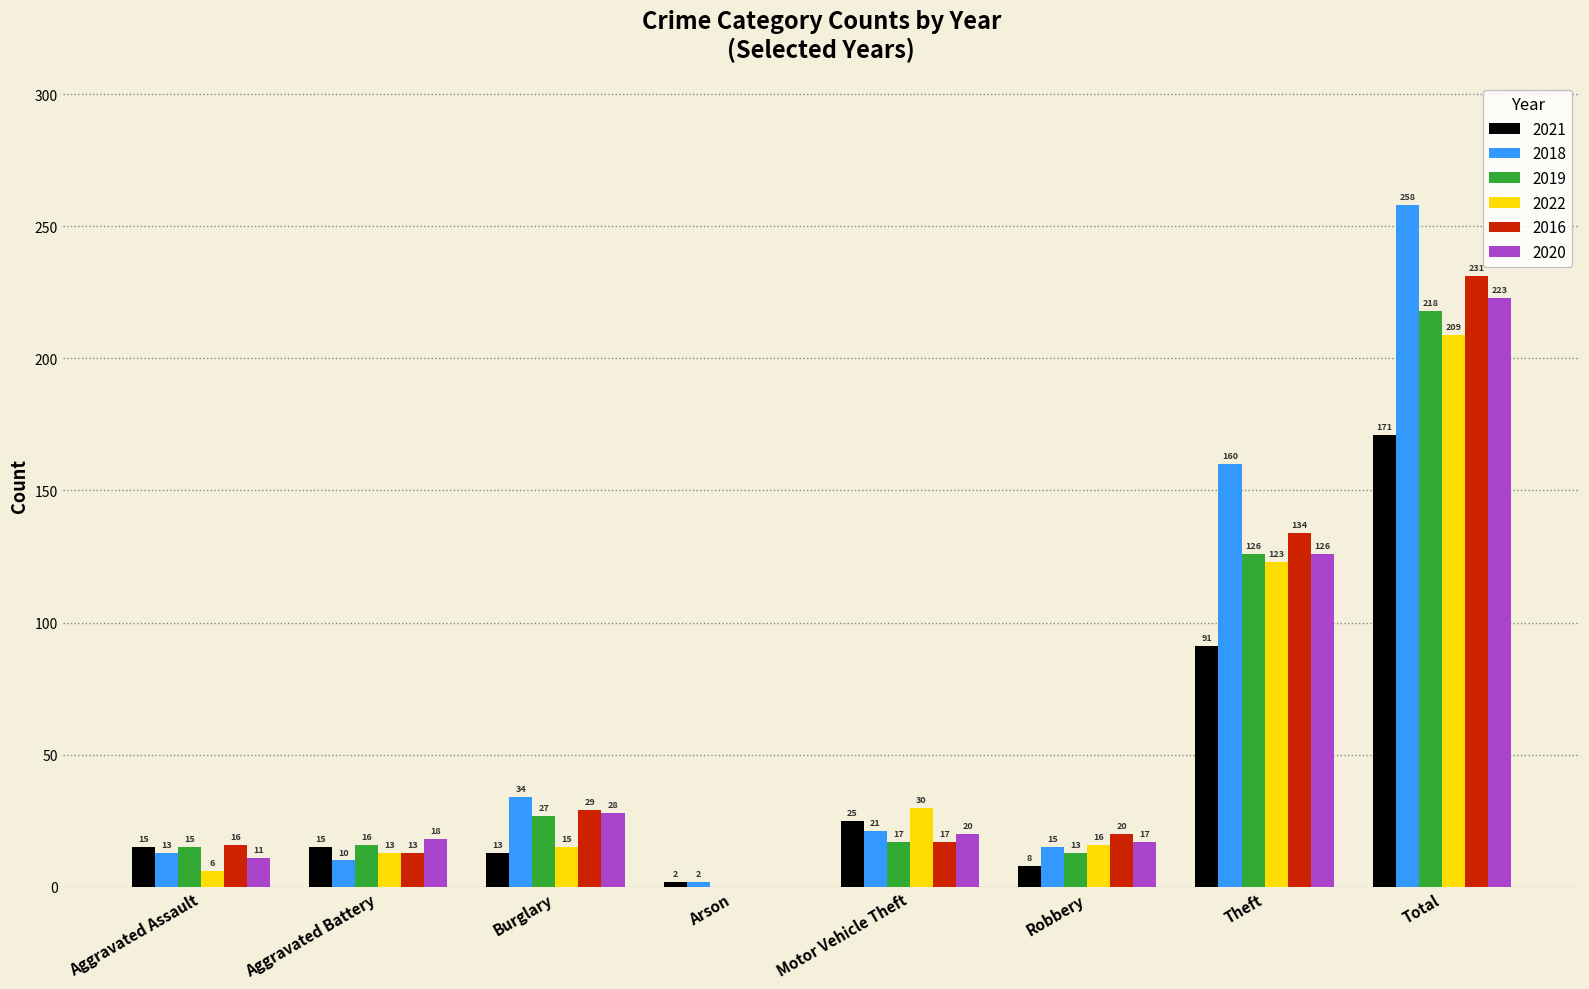

At which label is 2021 closest to 86?

Theft